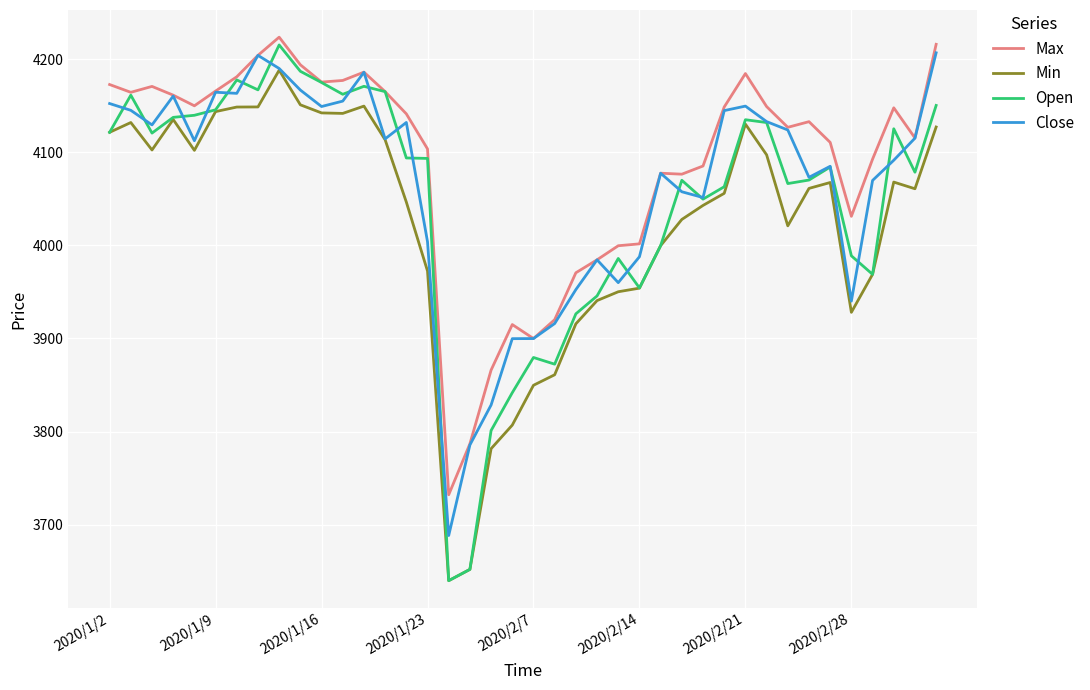

Rank the series by their maximum value, from lowest to highest.

Min, Close, Open, Max